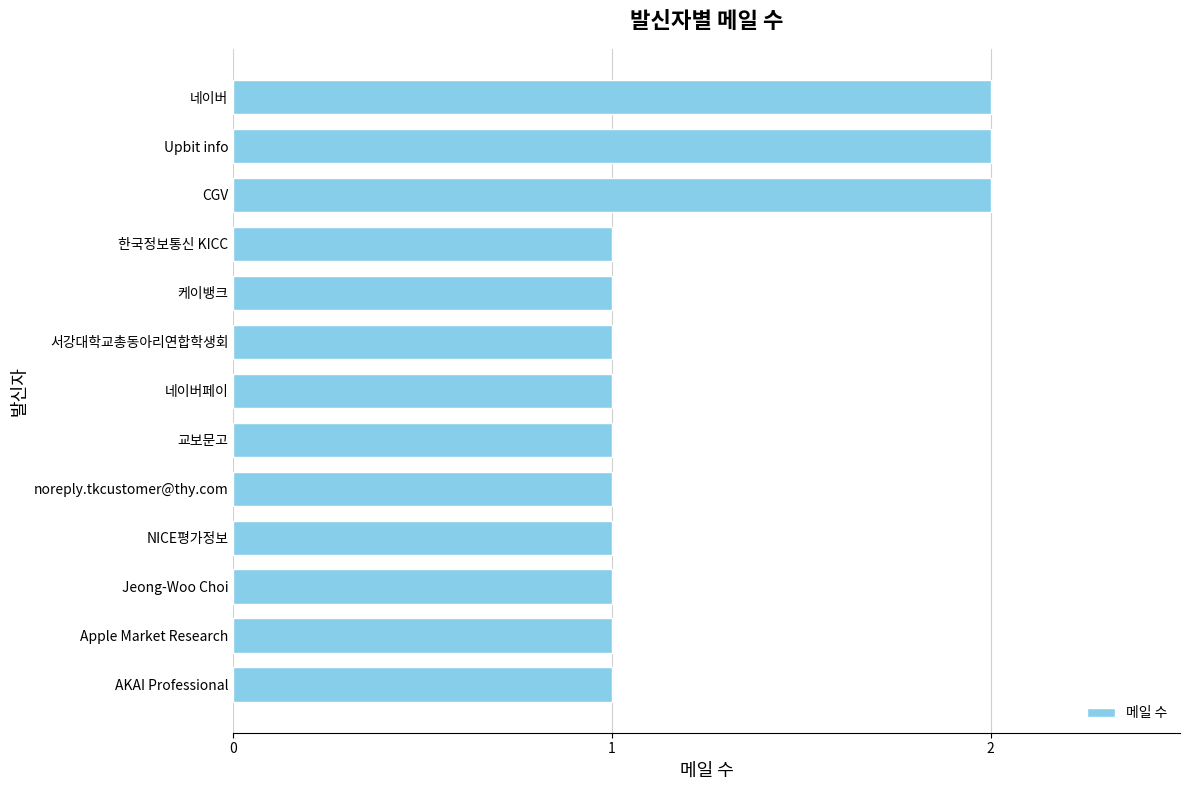

What is the smallest value displayed?

1